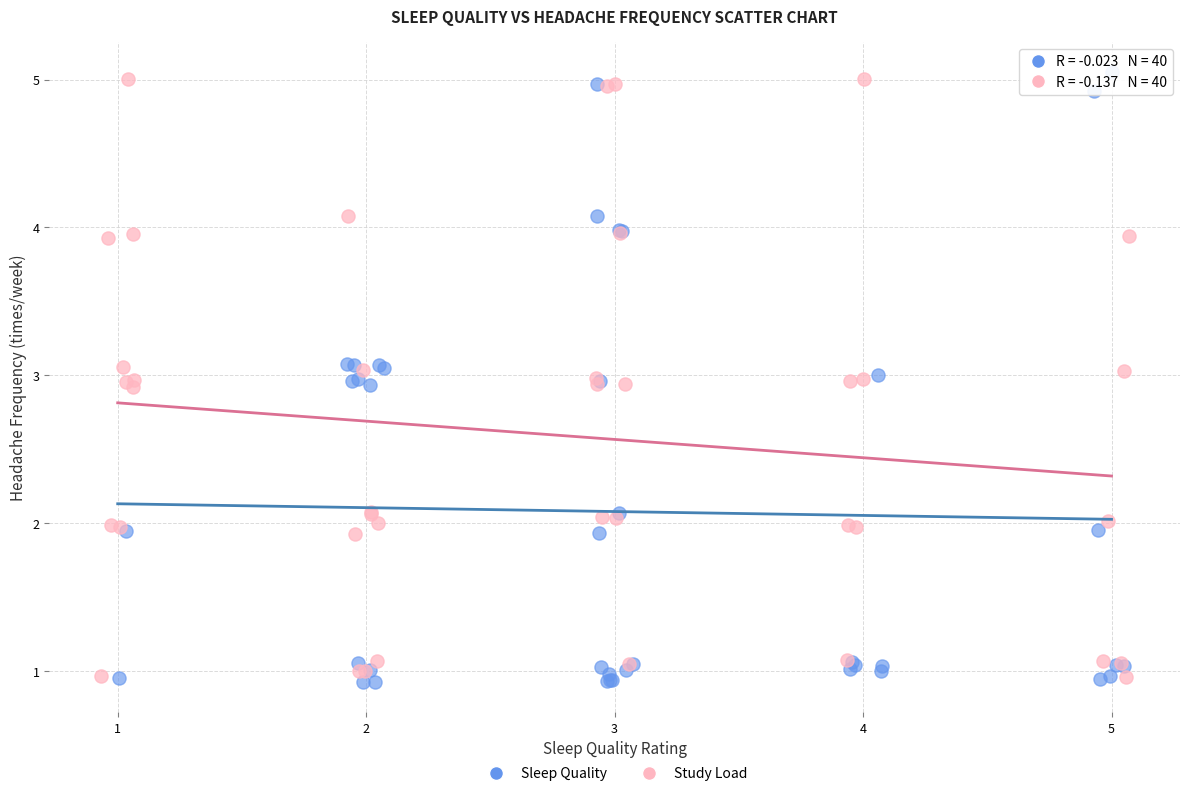

What are all the series names shown in the legend?

Sleep Quality, Study Load